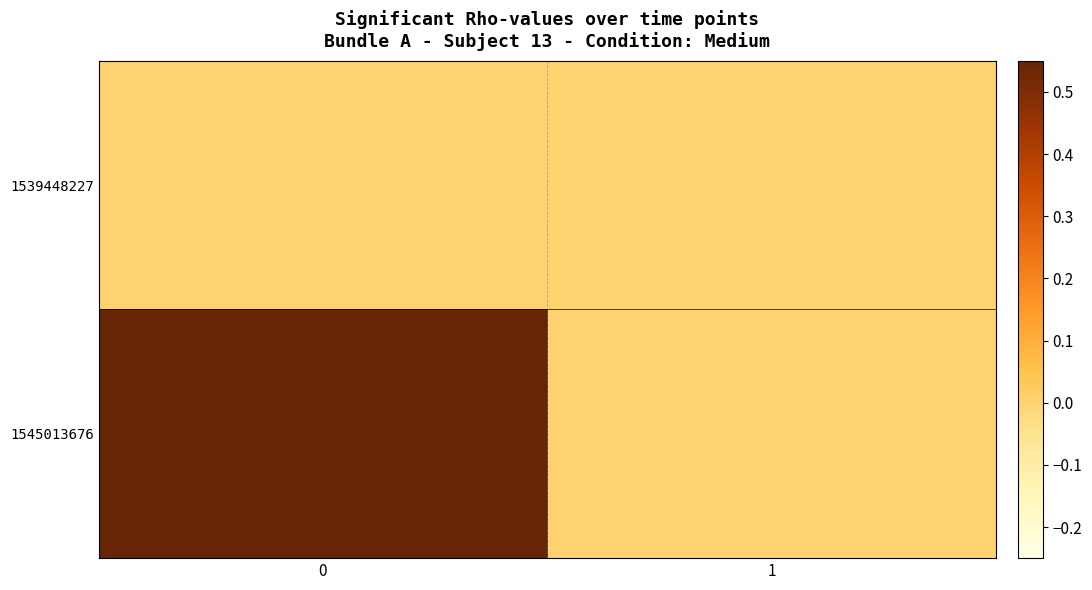

Which series has the largest total across all categories?

1545013676